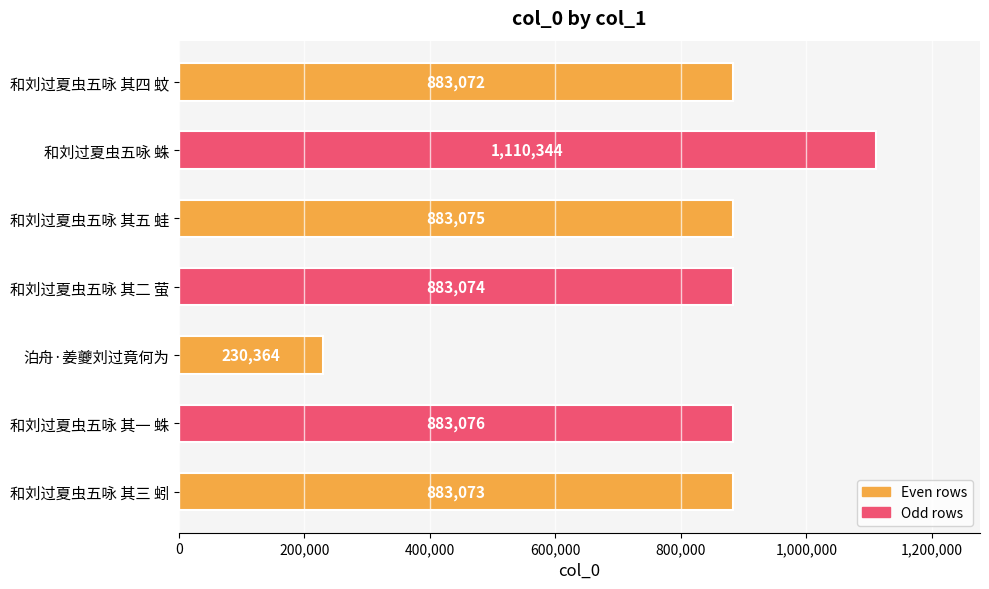

What is the ratio of the value at 和刘过夏虫五咏 其三 蚓 to the value at 和刘过夏虫五咏 其四 蚊?

1.0